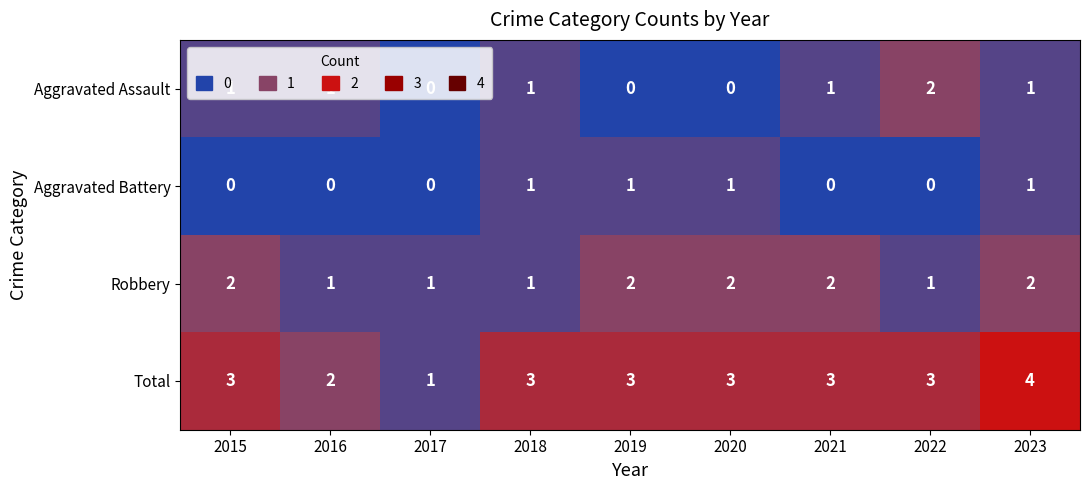

Which label corresponds to the largest value in the chart?

2023